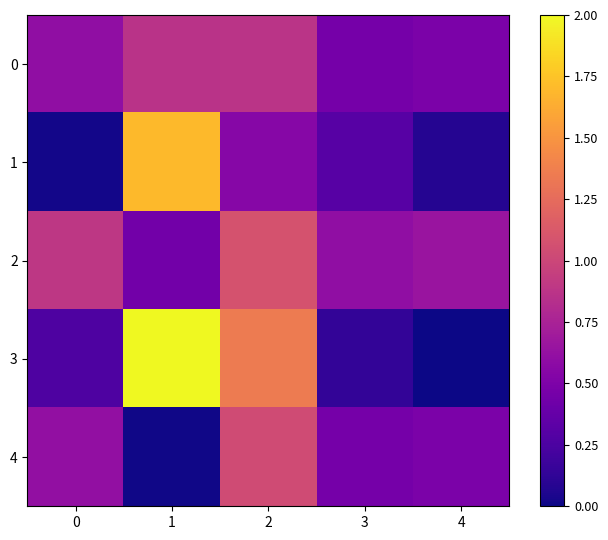

What is the total value across all series at 4?

1.7